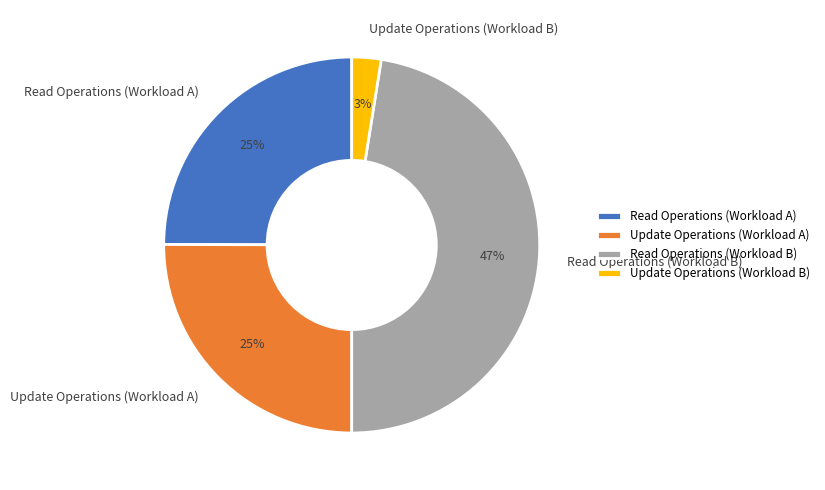

The Read Operations (Workload B) slice represents 37% of the pie. True or false?

False